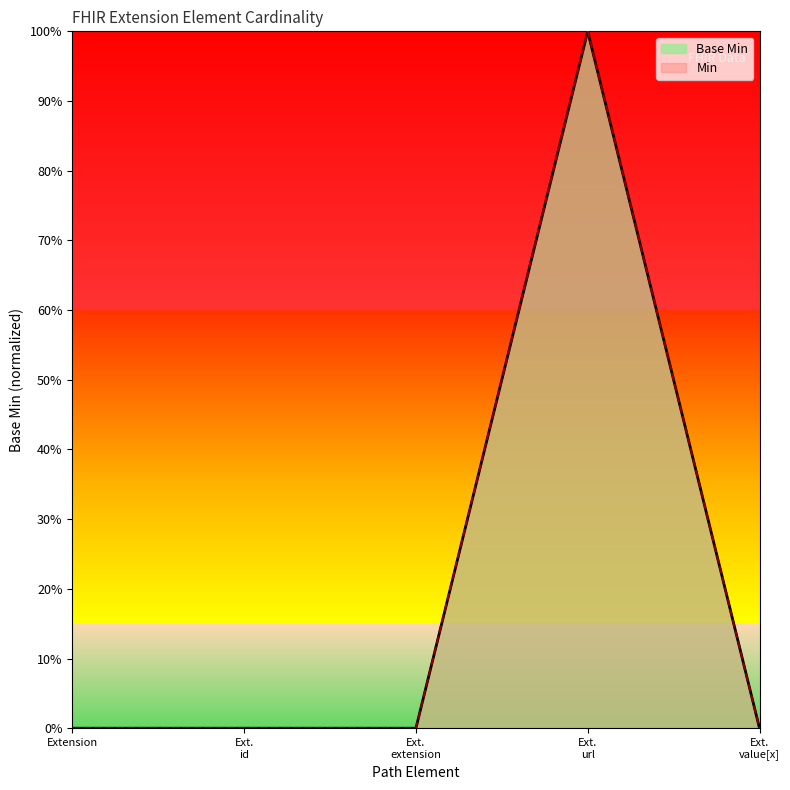

Is it true that the value at Ext. url is 1?

False